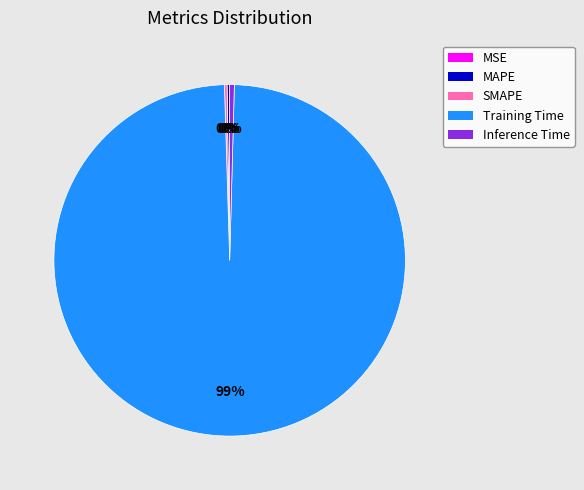

Is there a majority slice in this chart?

Yes